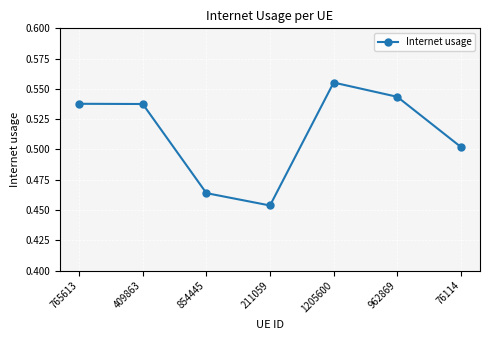

True or false: the data shows 0.7 at 76114.

False